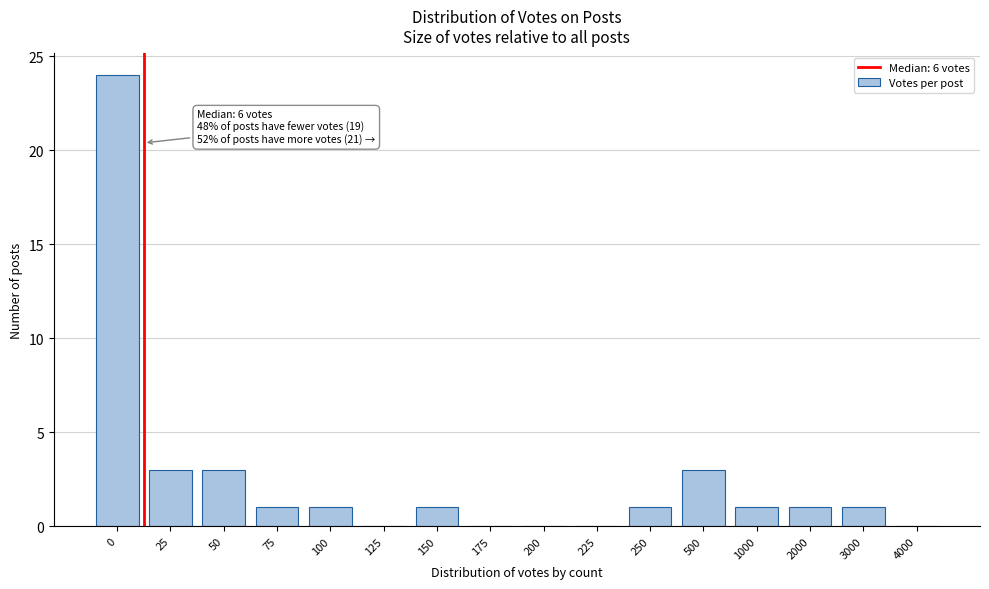

Reading left to right, what are all the values shown in this chart?

0=24	25=3	50=3	75=1	100=1	125=0	150=1	175=0	200=0	225=0	250=1	500=3	1000=1	2000=1	3000=1	4000=0